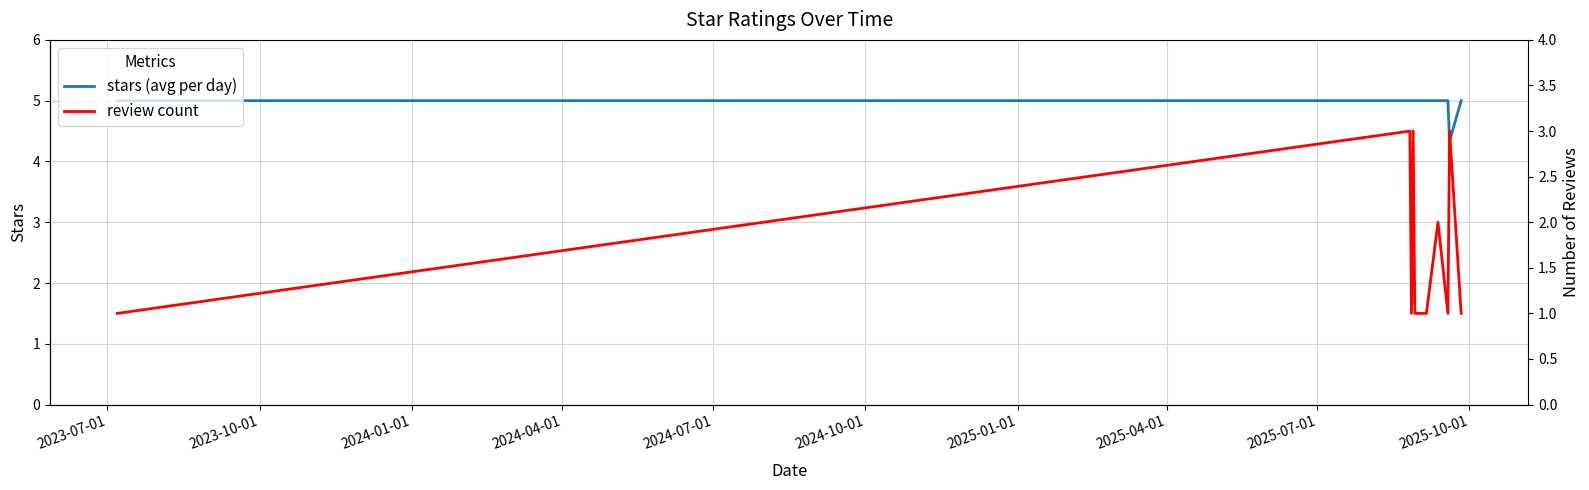

Is the value of stars (avg per day) at 2024-07-01 greater than the value of review count at 2025-07-01?

Yes